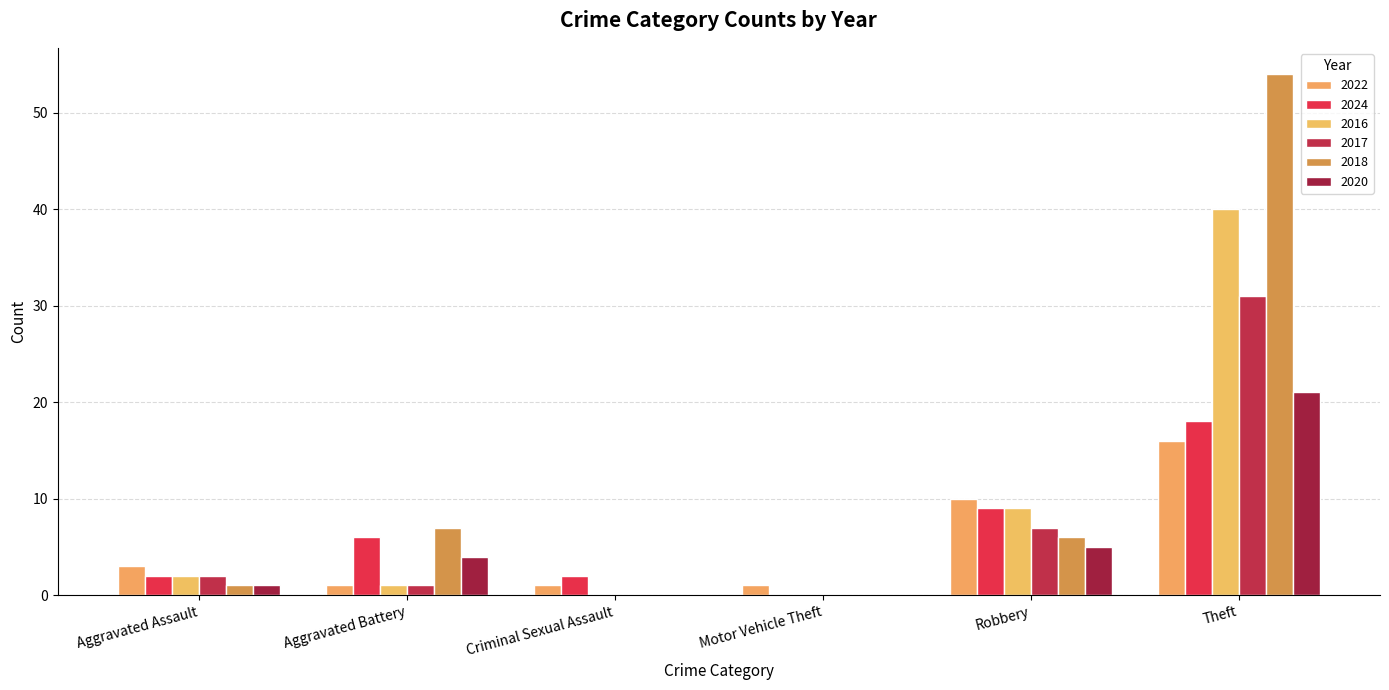

What is the greatest value displayed?

54